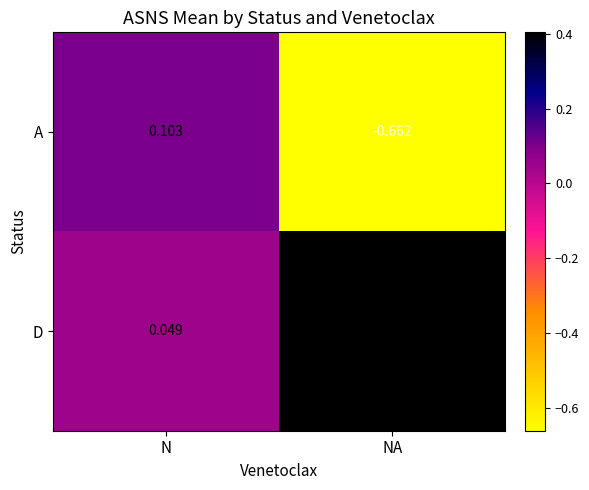

Between N and NA, which series saw the biggest shift?

A